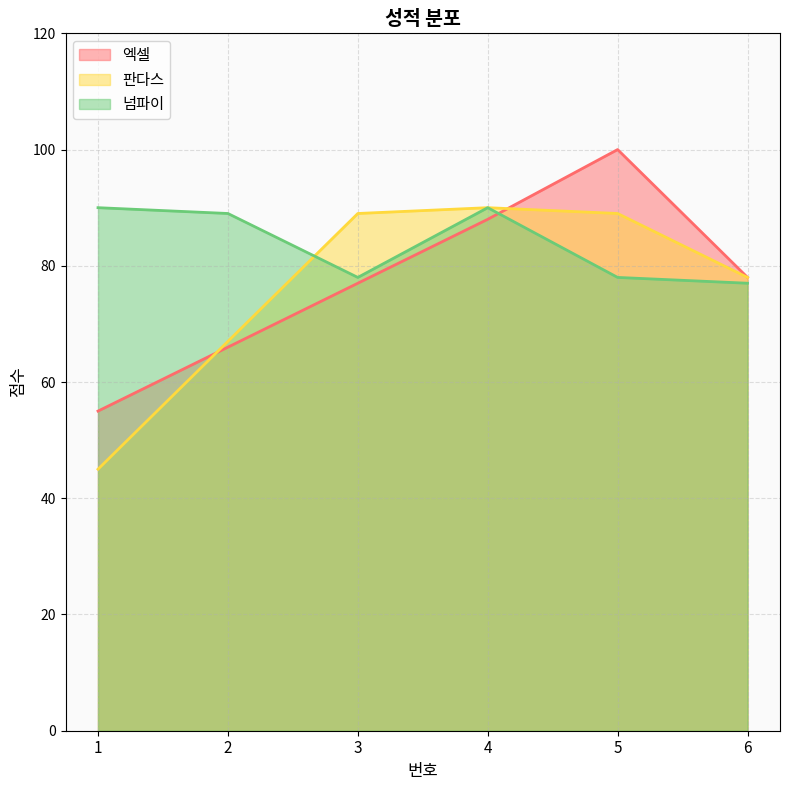

What is the value of the 판다스 point at the 5th from the left?

89